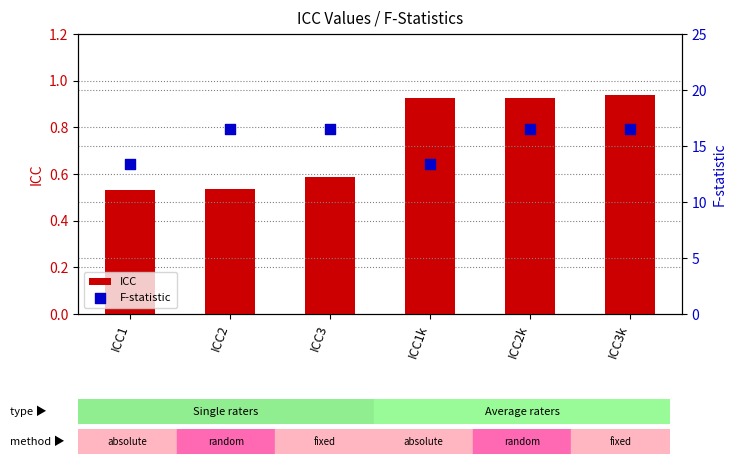

Which series has the widest spread of Y values?

F-statistic